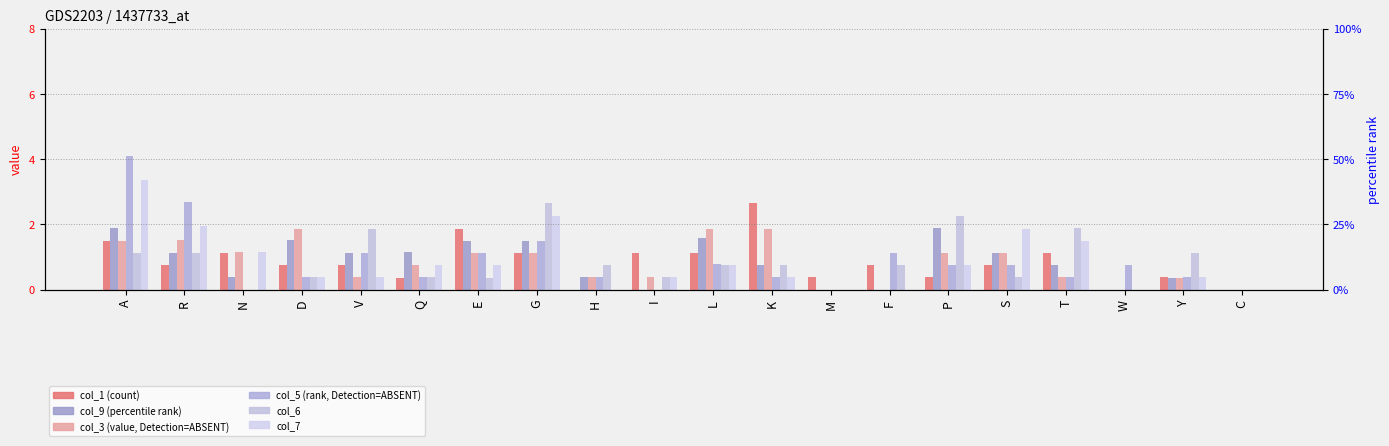

The col_3 series shows 1.9 at D. True or false?

True